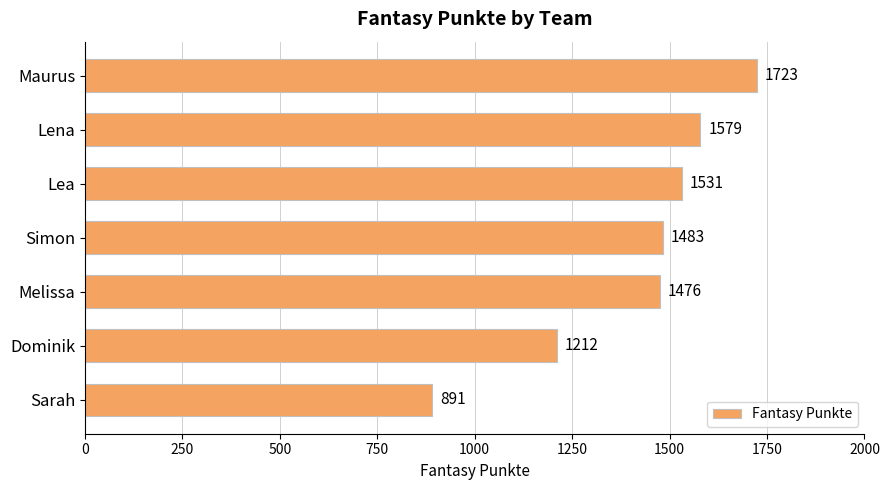

True or false: the data shows 1212 at Dominik.

True